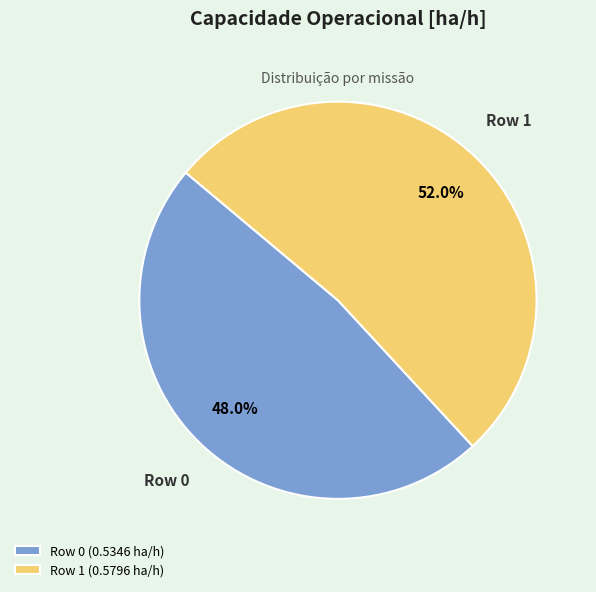

Which slice represents more than half of the pie?

Row 1